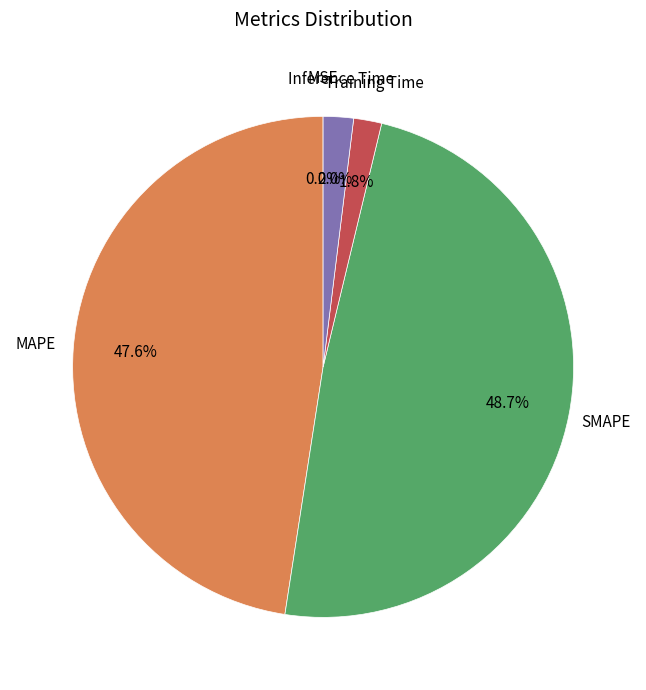

Does any single category account for the majority?

No